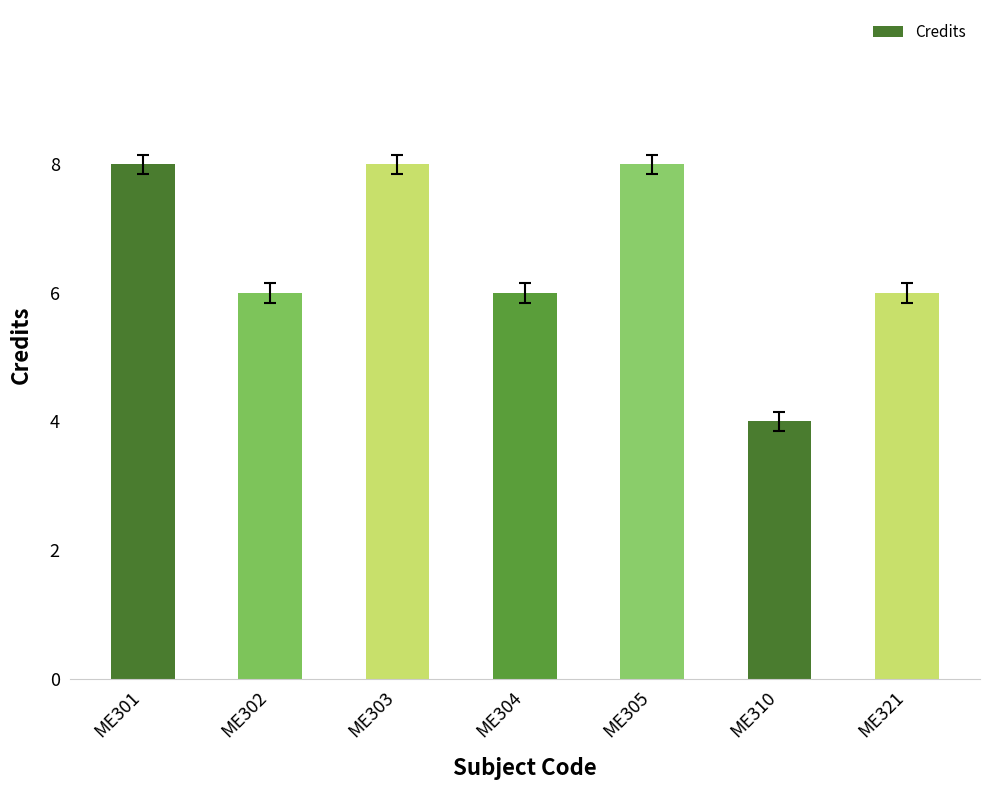

Which category has the lowest value across all series?

ME310